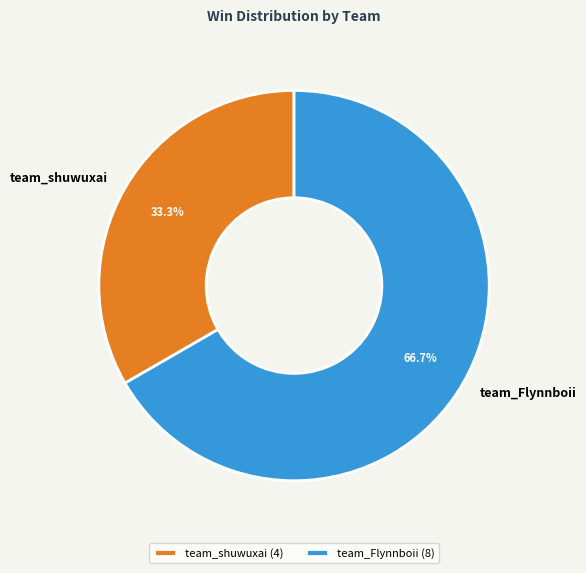

Which has a higher value, team_Flynnboii or team_shuwuxai?

team_Flynnboii